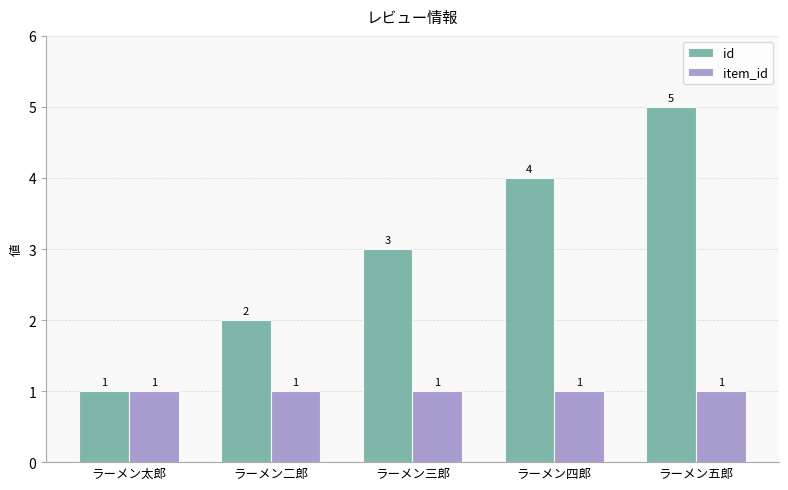

Reading left to right, list all the values displayed in this chart.

id: 1	2	3	4	5
item_id: 1	1	1	1	1